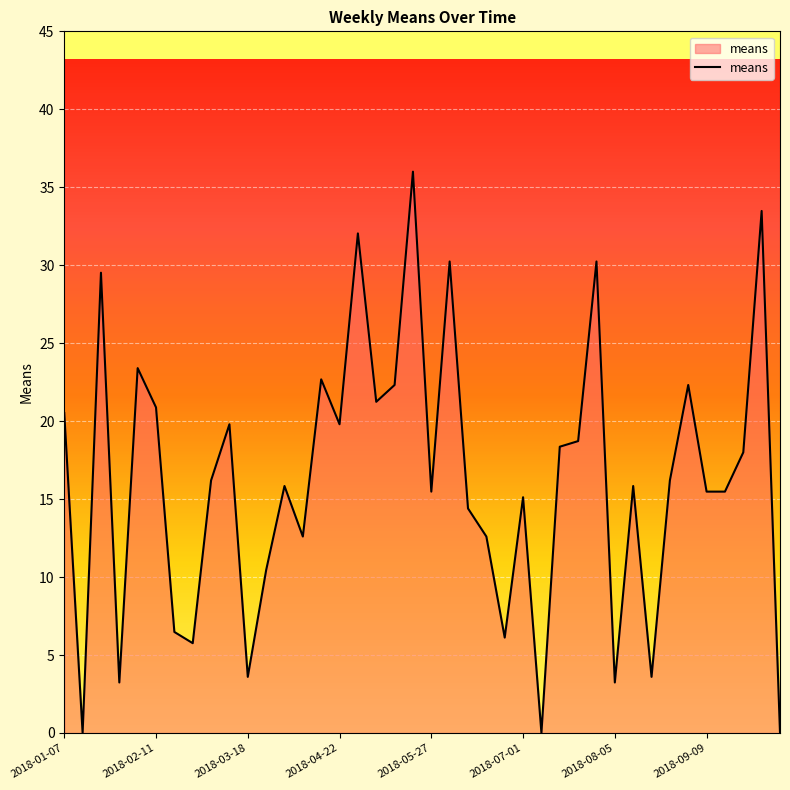

What is the difference between the maximum and minimum values?

36.0